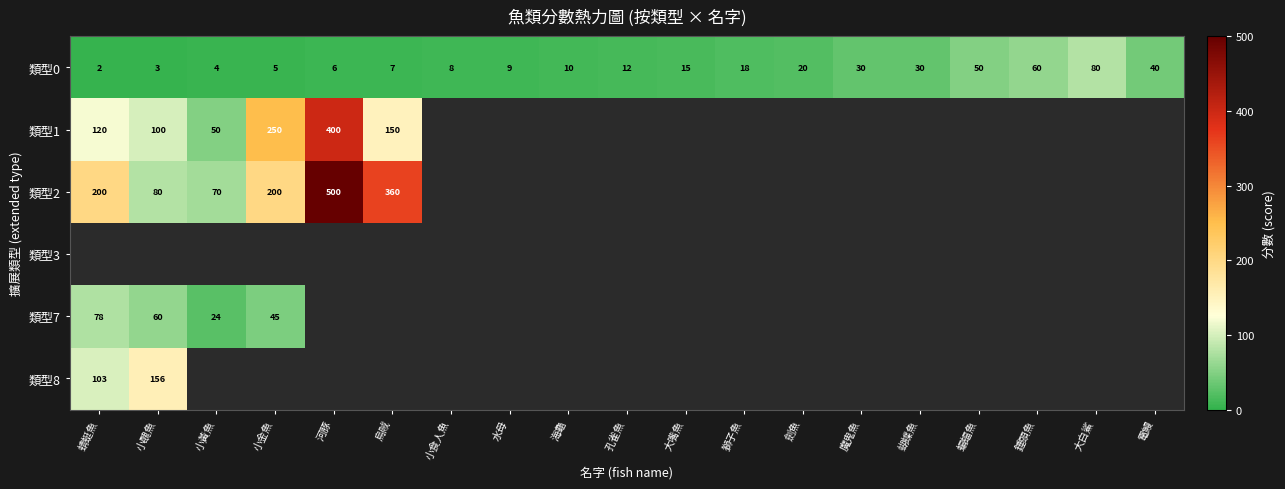

The 類型7 series shows 18.6 at 小醜魚. True or false?

False